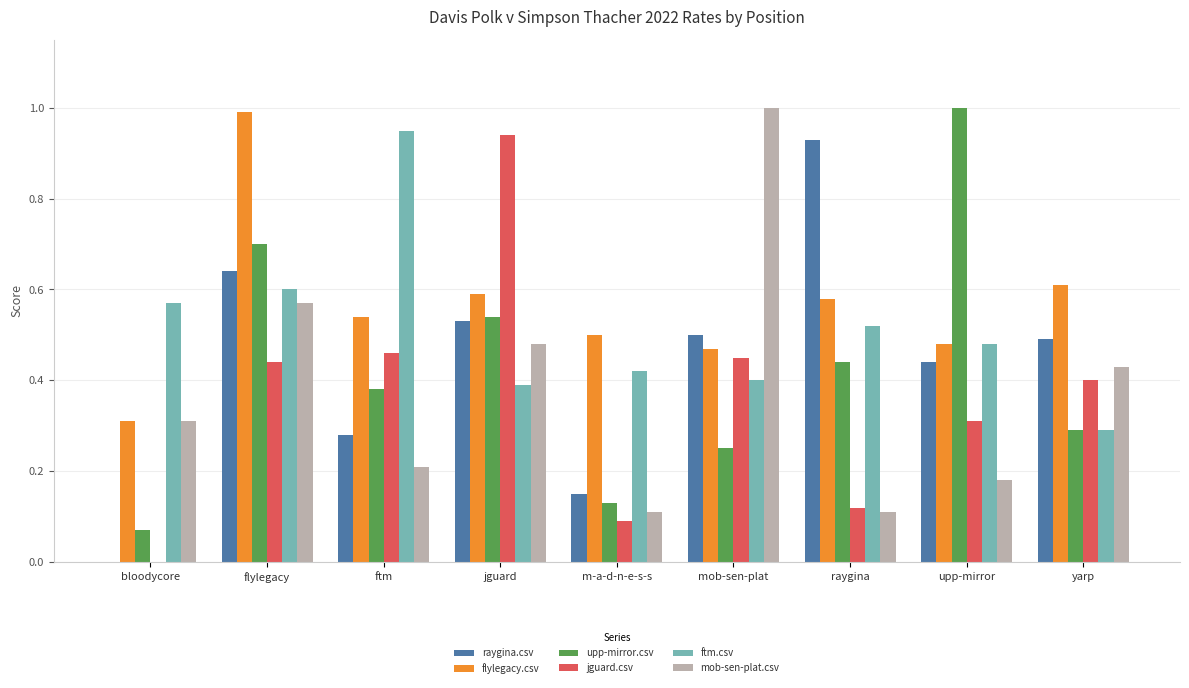

Which series has the largest total across all categories?

flylegacy.csv